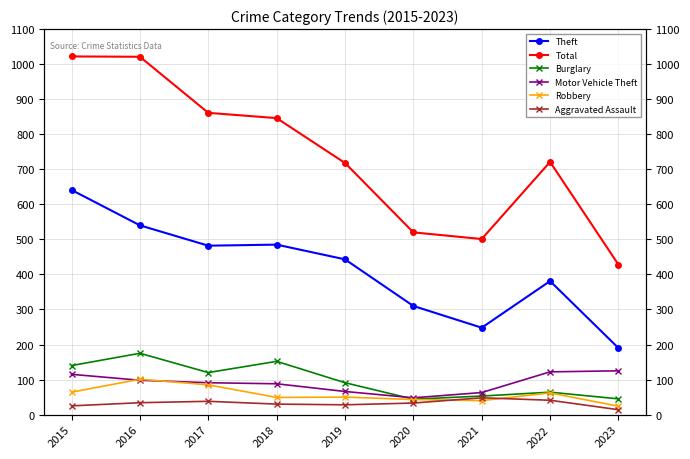

Rank the series at 2023 from highest to lowest value.

Total, Theft, Motor Vehicle Theft, Burglary, Robbery, Aggravated Assault